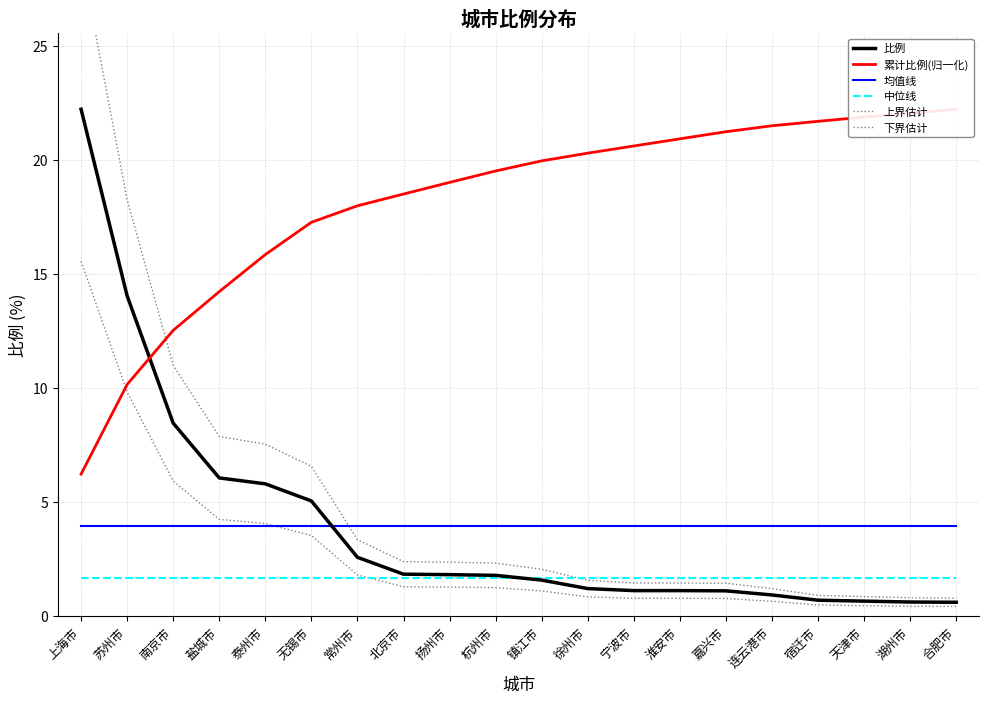

Between 苏州市 and 湖州市, which series saw the biggest shift?

上界估计